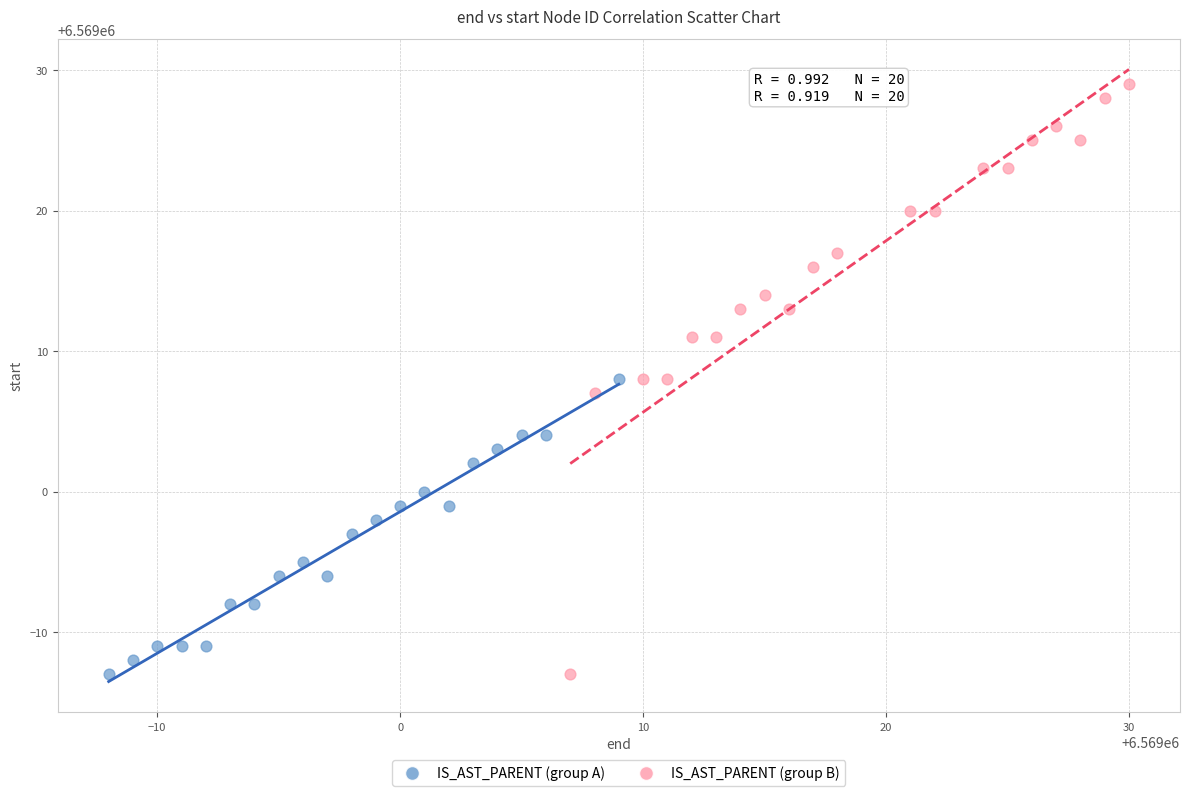

Which series contains the highest Y value?

IS_AST_PARENT (group B)